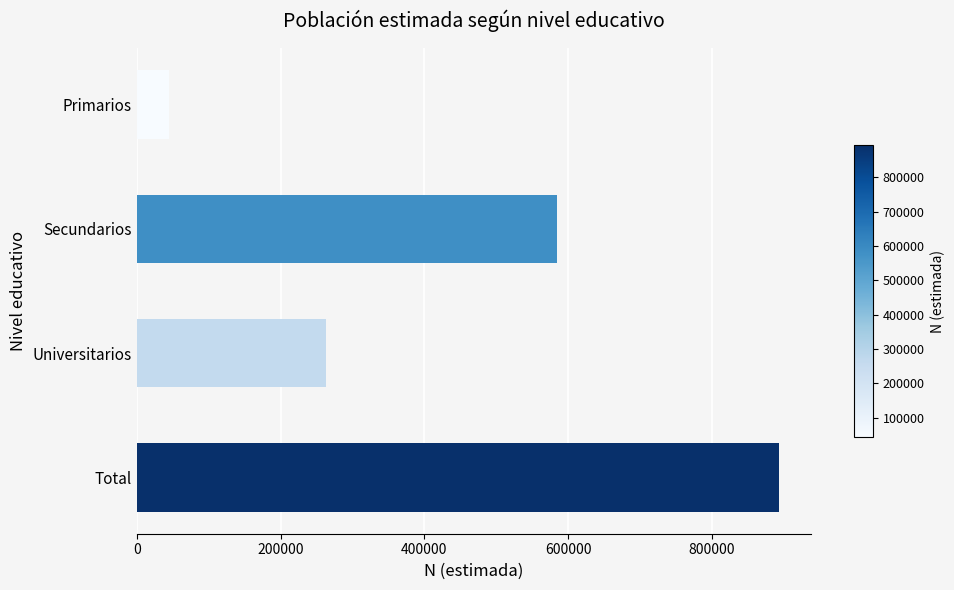

What is the difference between the second highest and minimum values?

540380